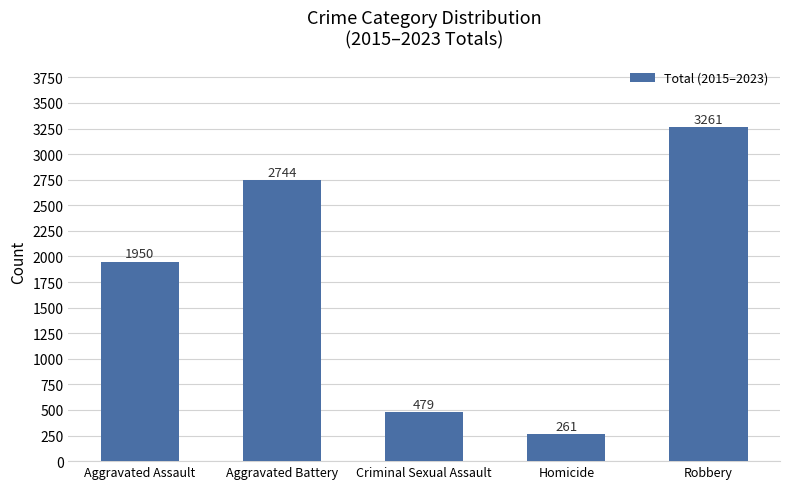

Read the value at Aggravated Battery, to the nearest 10.

2740